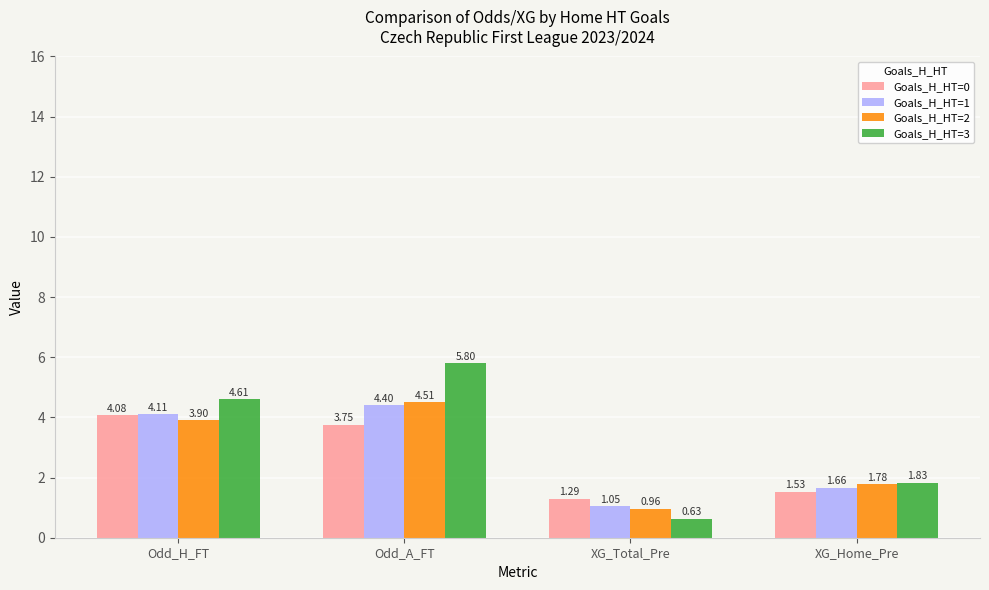

At which category is the sum across all series the highest?

Odd_A_FT